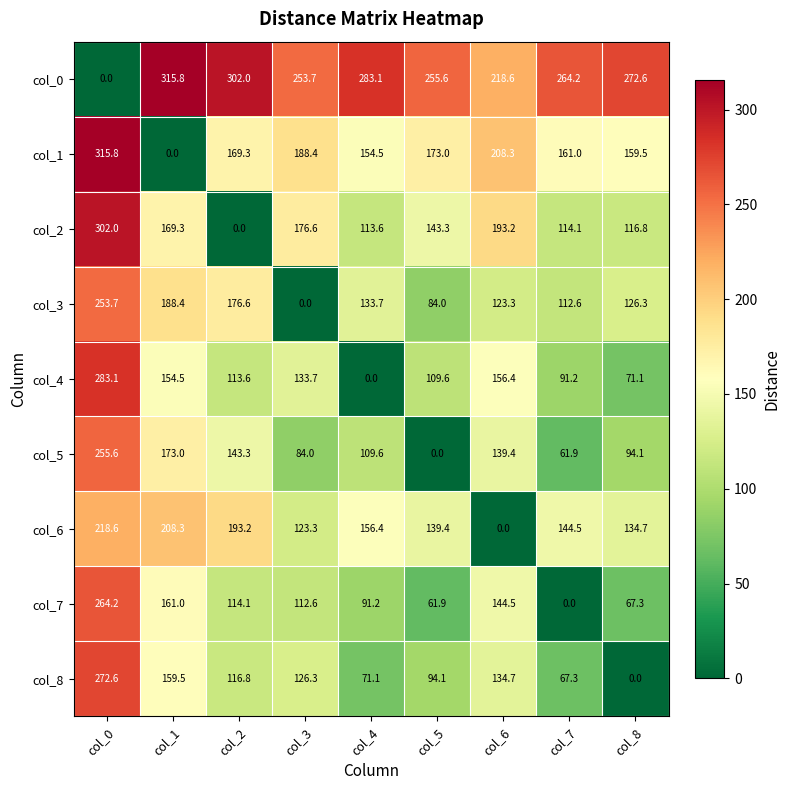

What is the difference between the col_8 values at col_7 and col_5?

26.8